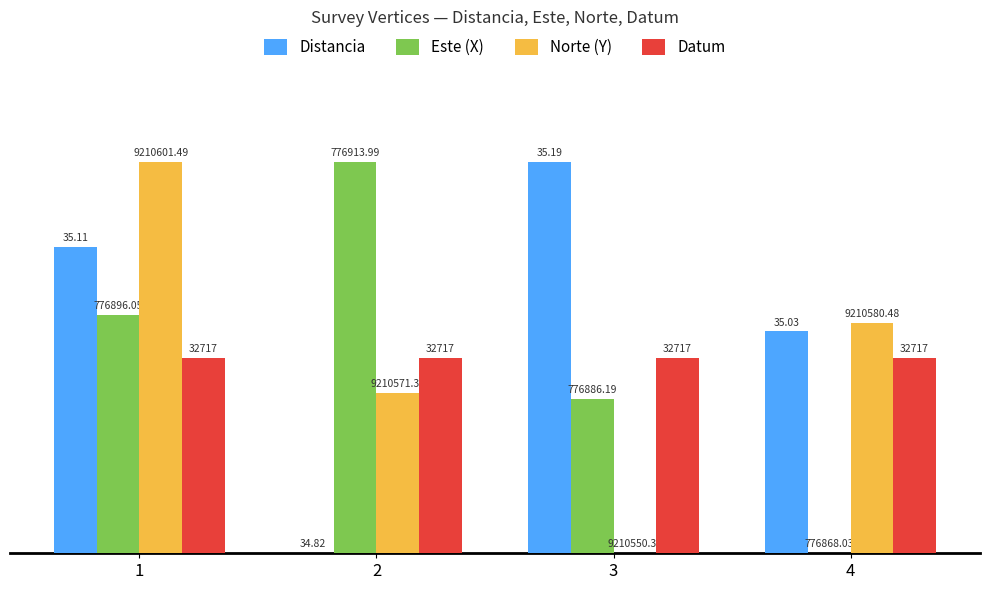

Read the Norte (Y) value at 2.

0.4